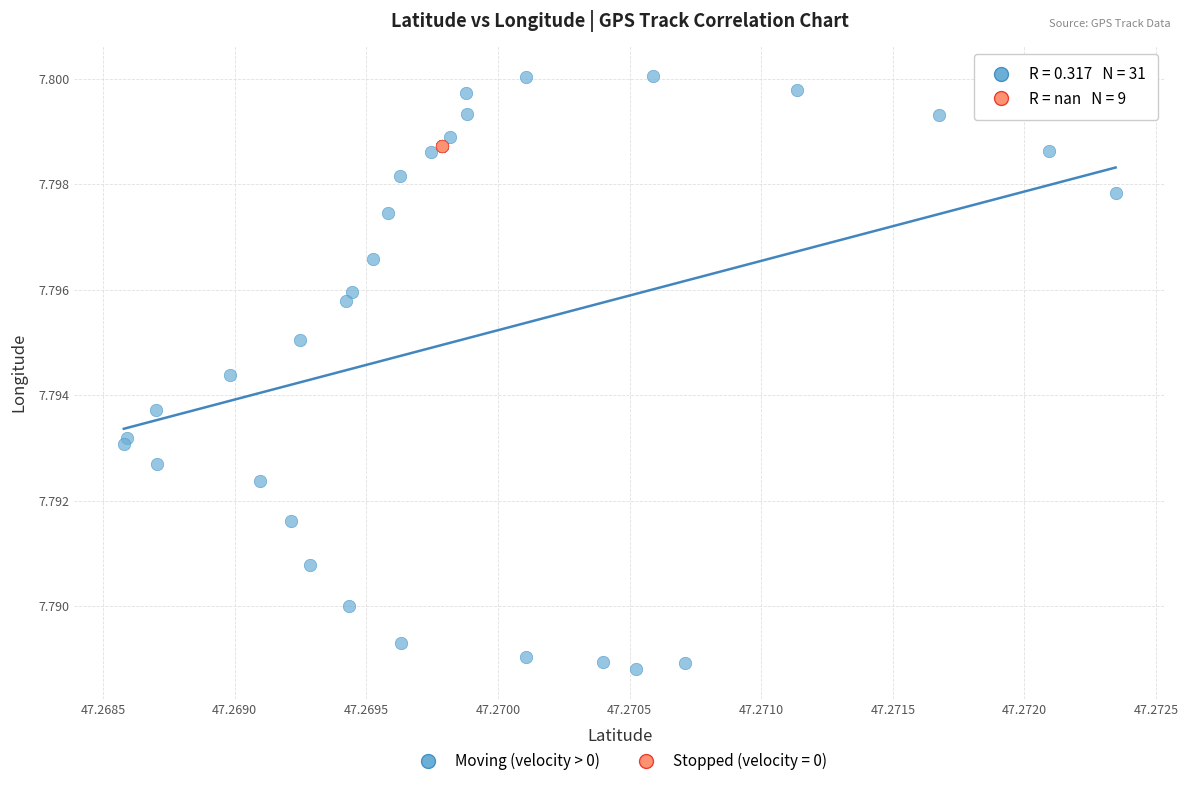

Which series contains the lowest Y value?

Moving (velocity > 0)